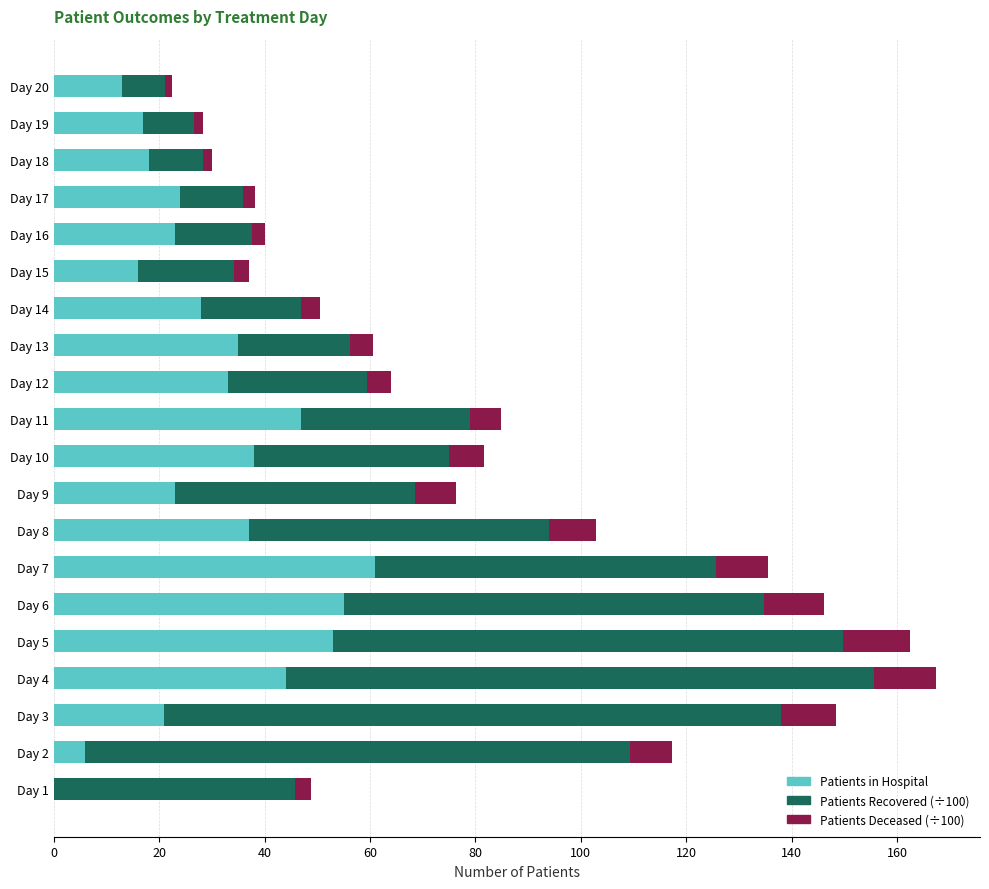

How many distinct data groups are displayed?

3